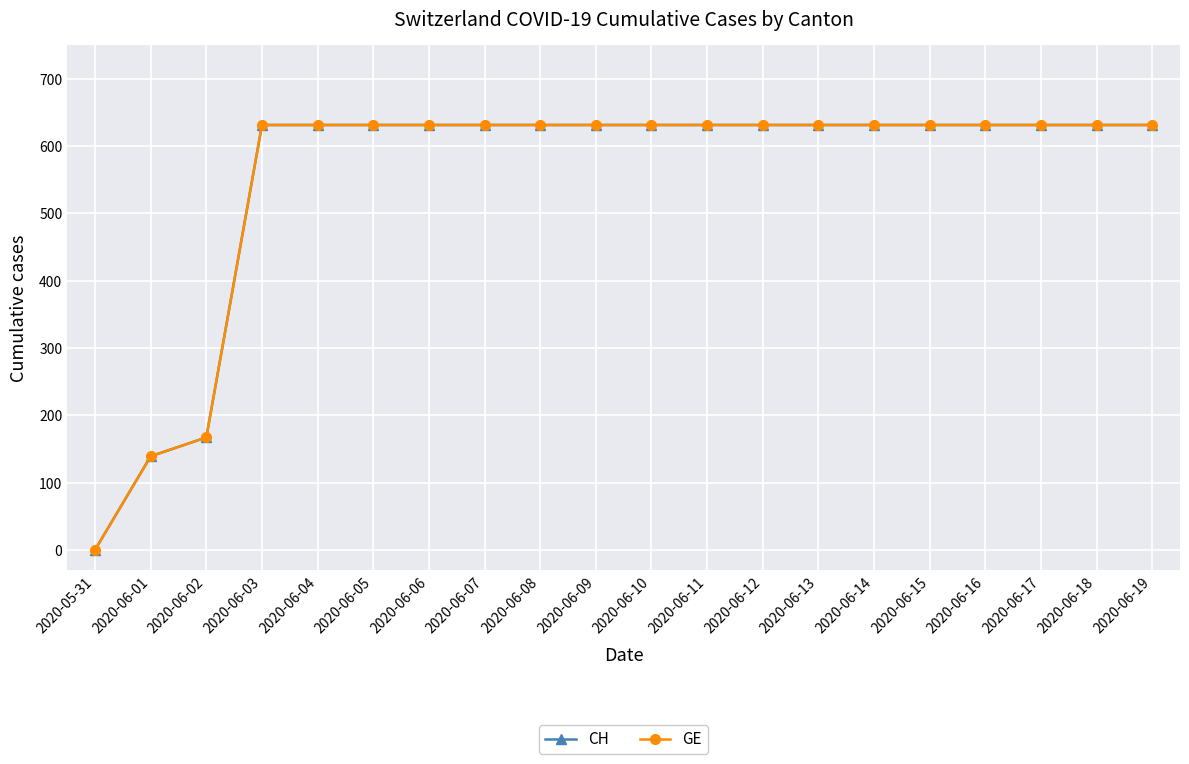

Is this an area chart (filled region under the line)?

No